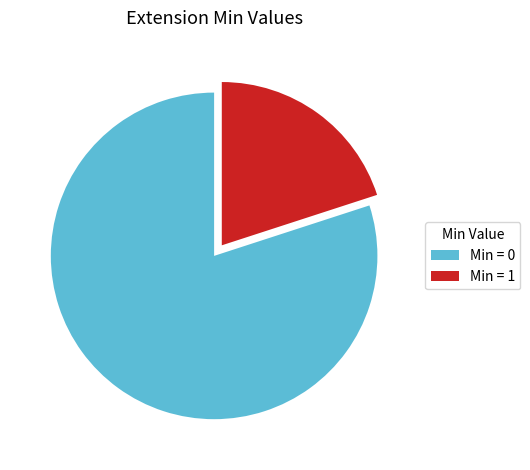

What is the largest slice in the pie chart?

Min = 0